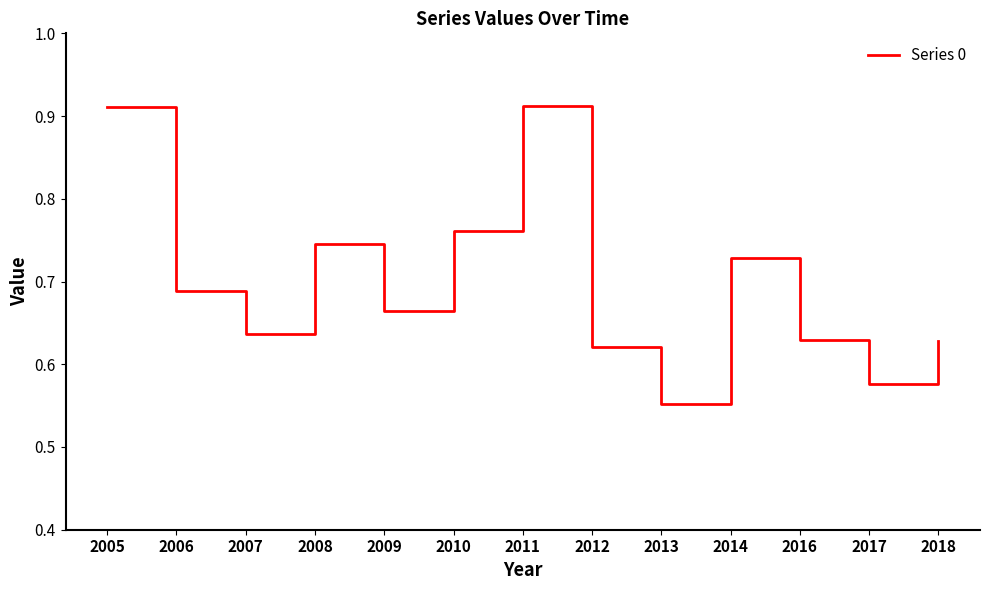

What is the difference between the values at 2013 and 2011?

0.4